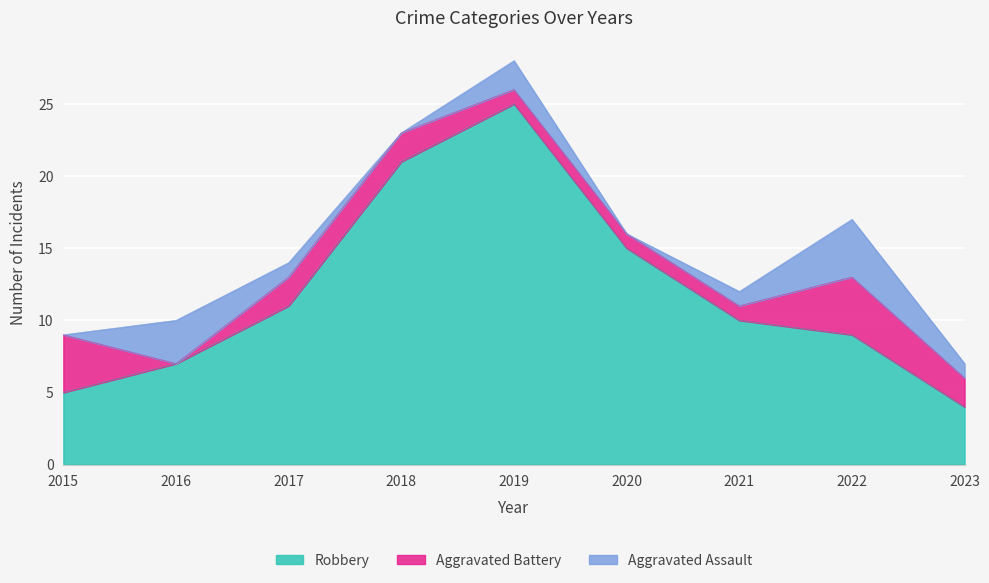

Rank the series at 2017 from highest to lowest value.

Robbery, Aggravated Battery, Aggravated Assault